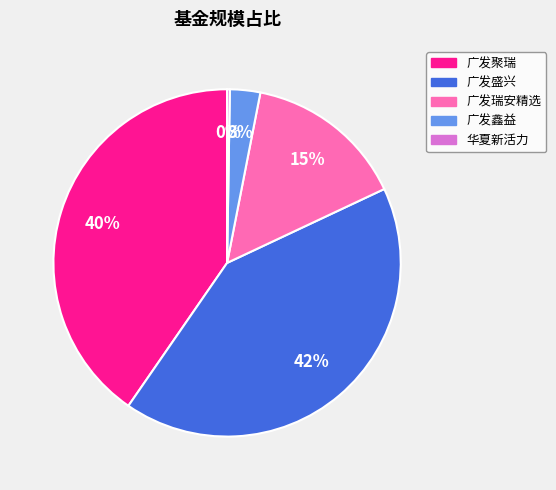

To the nearest percent, what is the average slice percentage?

20%